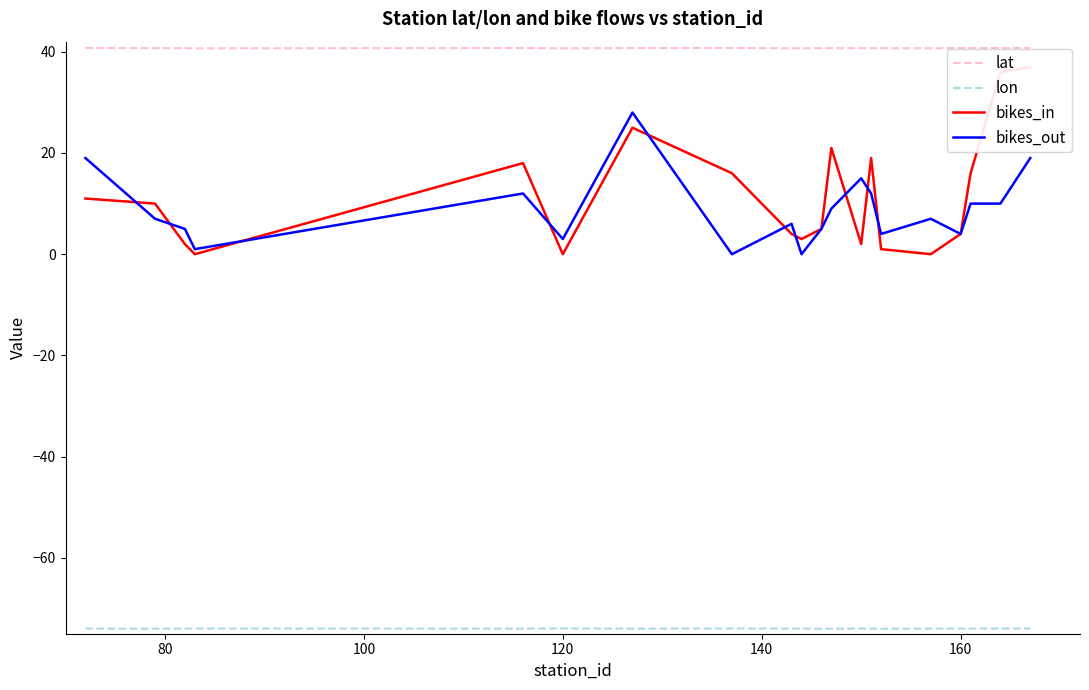

True or false: lat has a value of 40.7 at 160.

True